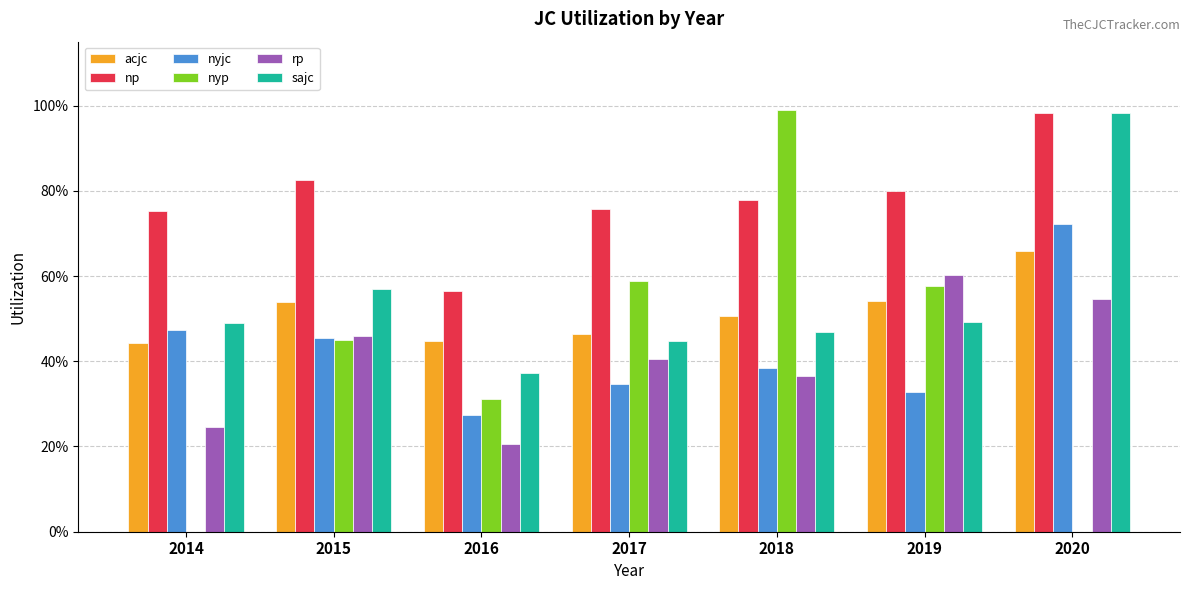

Are the bars horizontal?

No